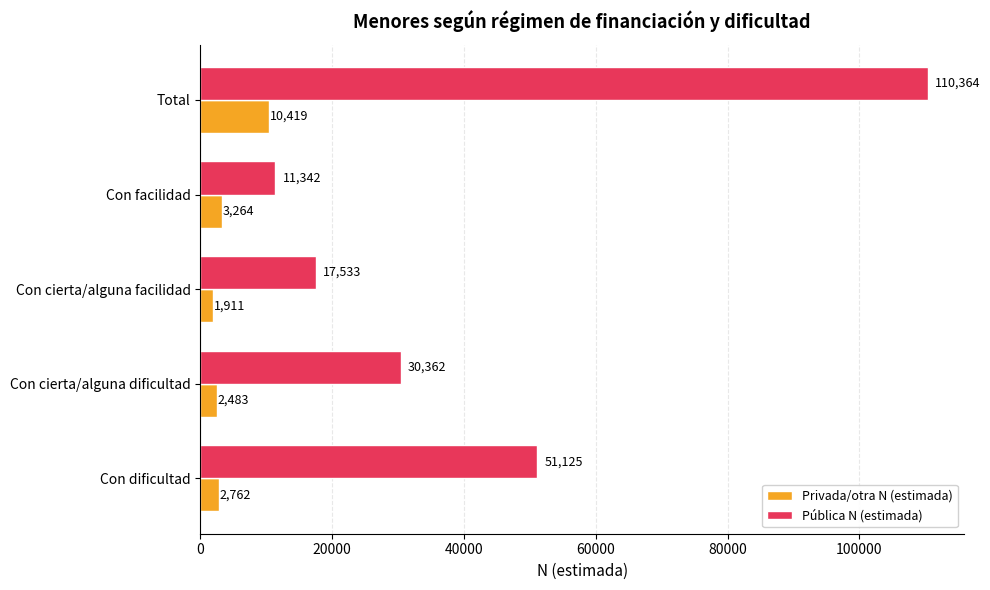

What is the sum of all Pública N (estimada) values?

220726